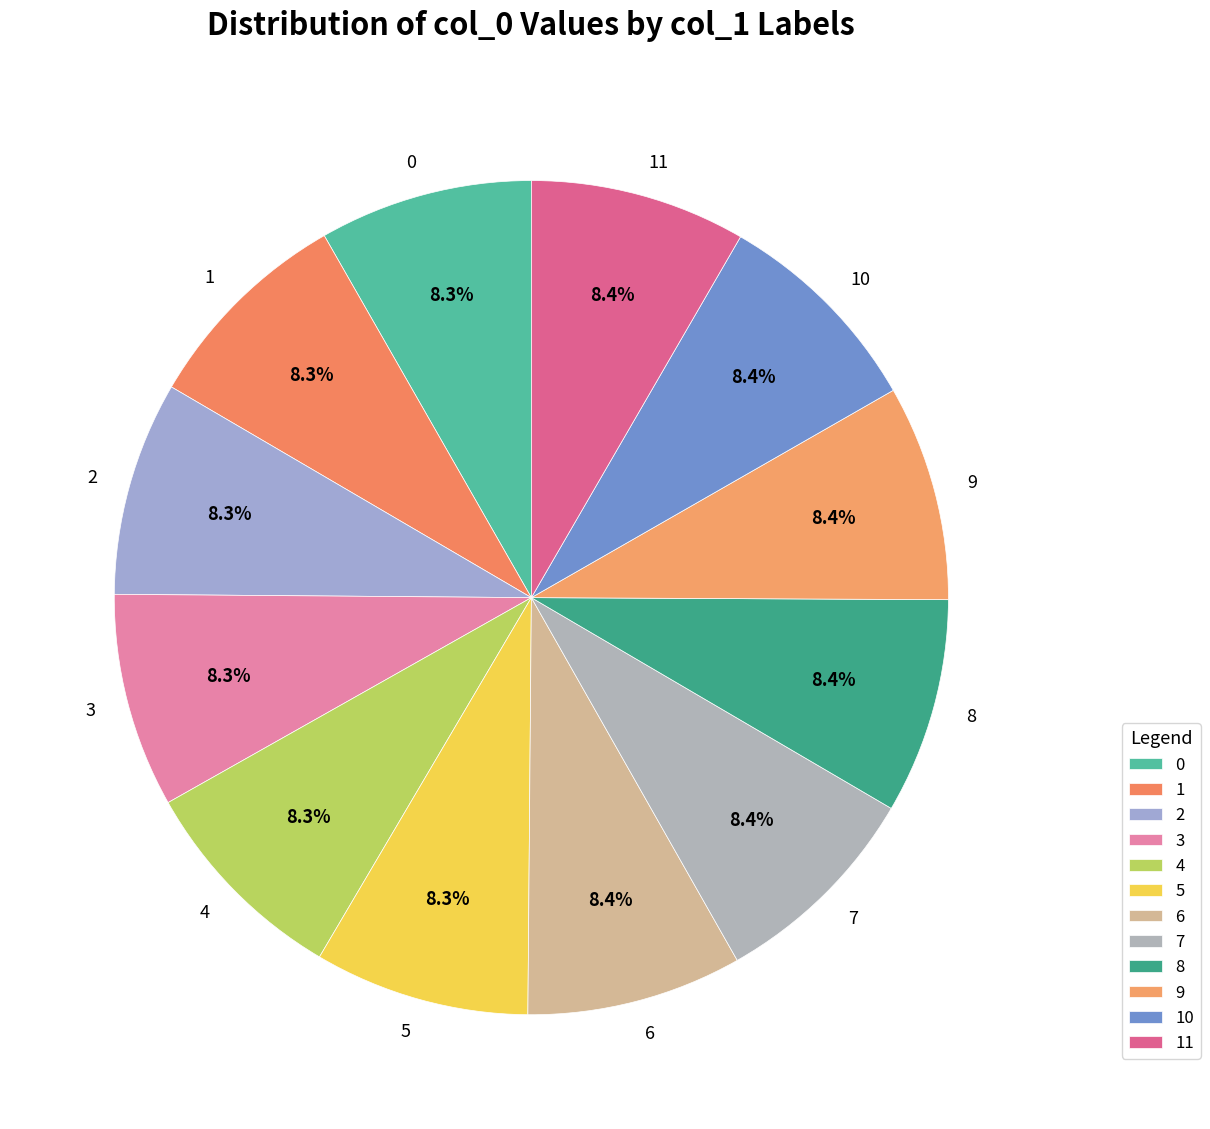

Count the number of slices in the pie.

12